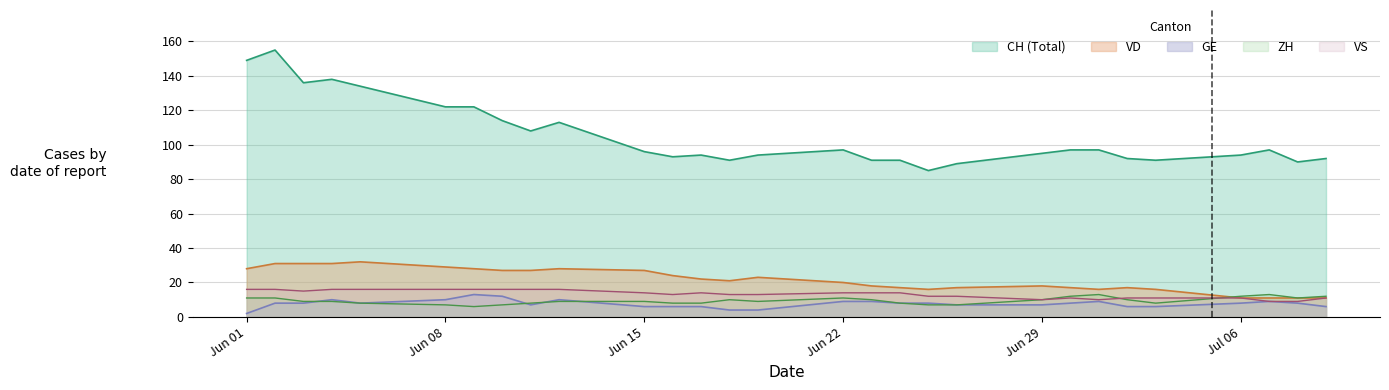

True or false: VS has a value of 17 at 2020-06-18.

False